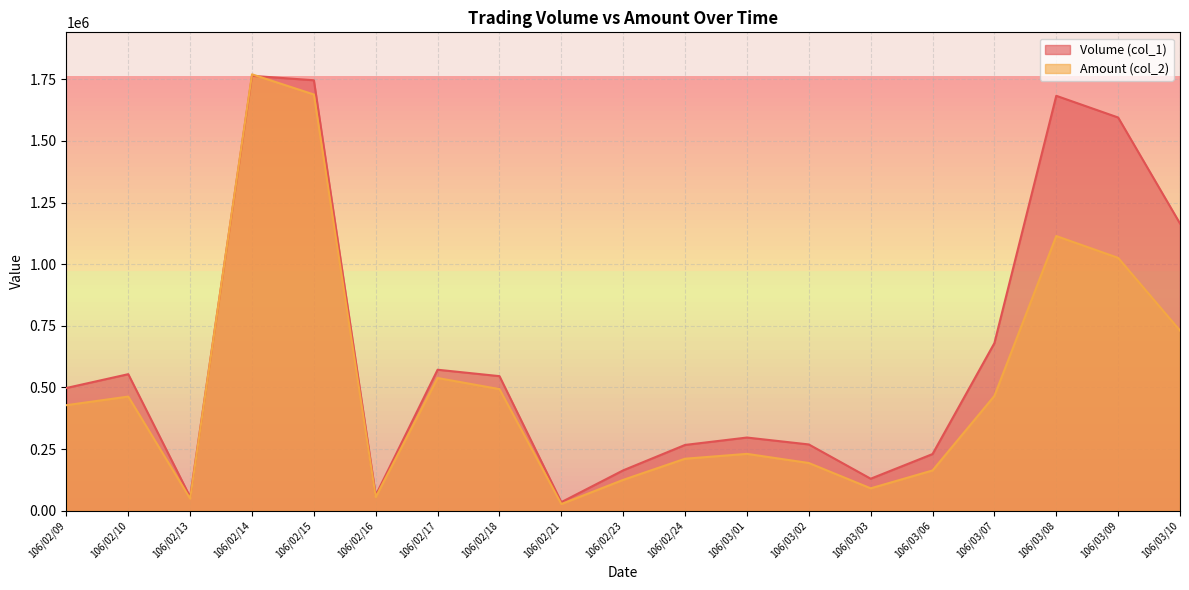

What is the maximum value for Amount (col_2)?

1770140